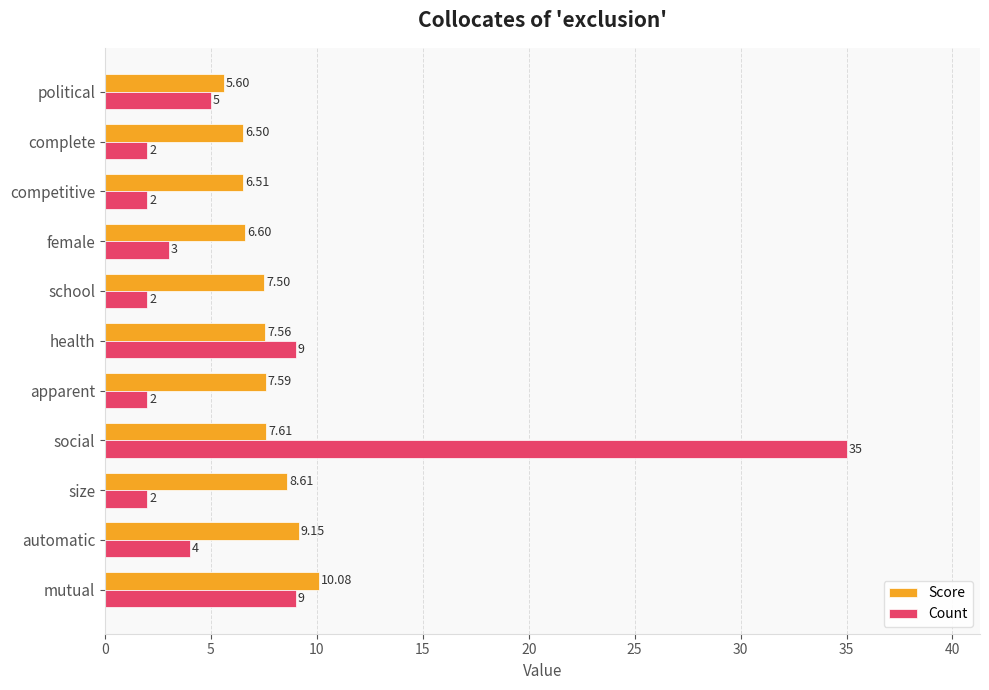

What is the sum of all Count values?

75.0